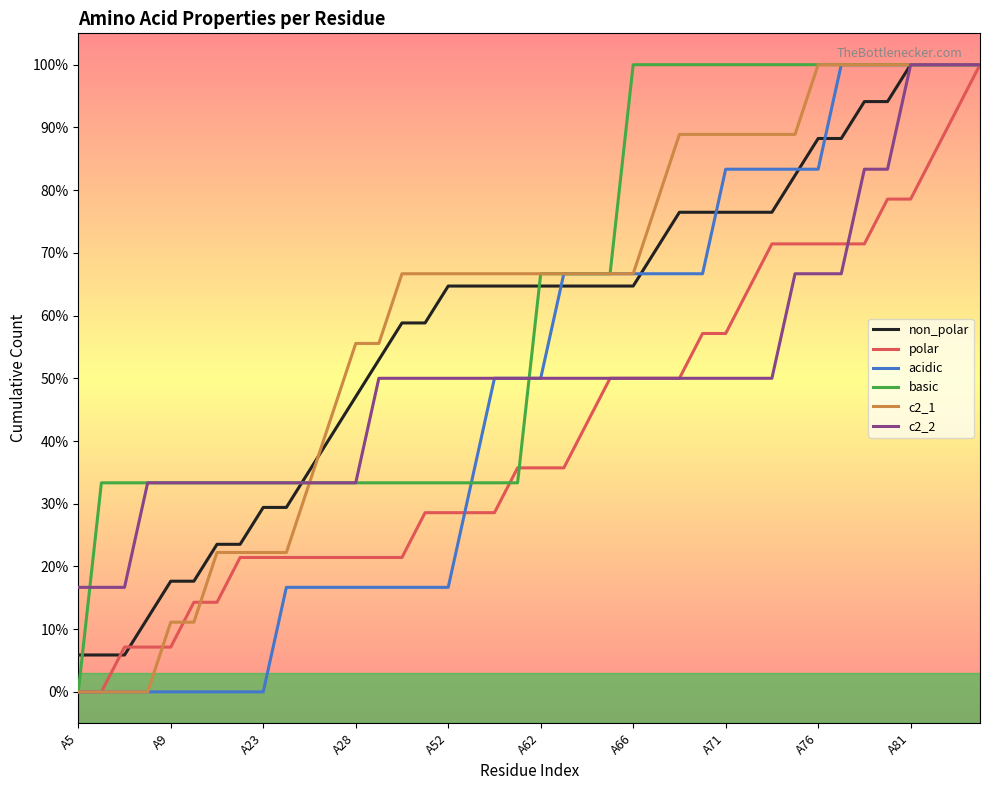

What is the sum of all acidic values?

19.0